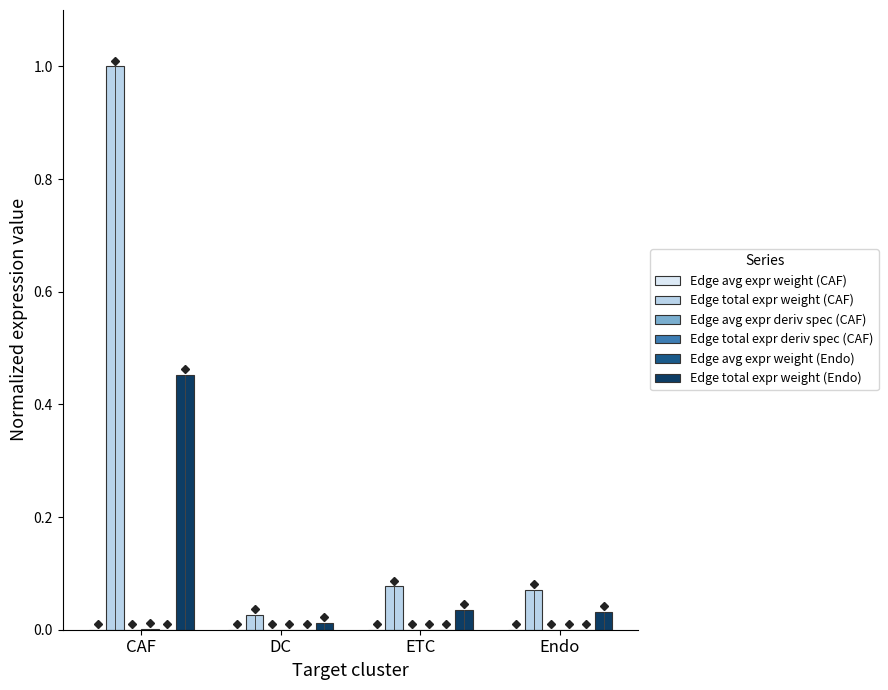

Which series has the largest total across all categories?

Edge total expr weight (CAF)